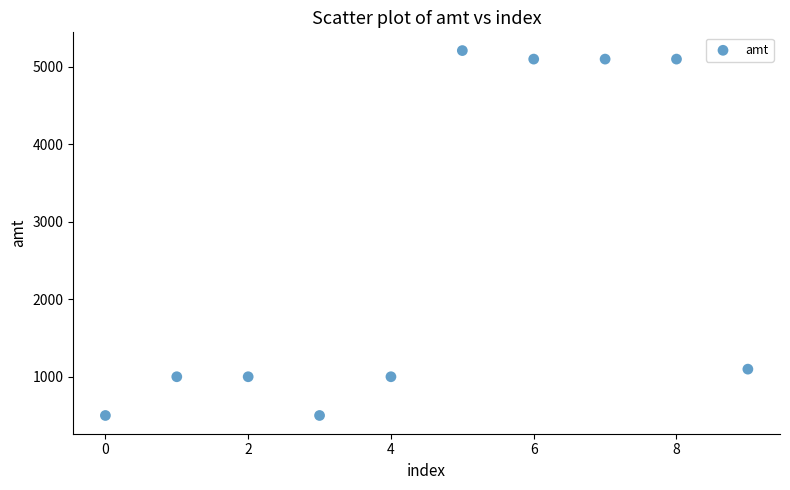

What Y value in the scatter plot is closest to 2855?

1098